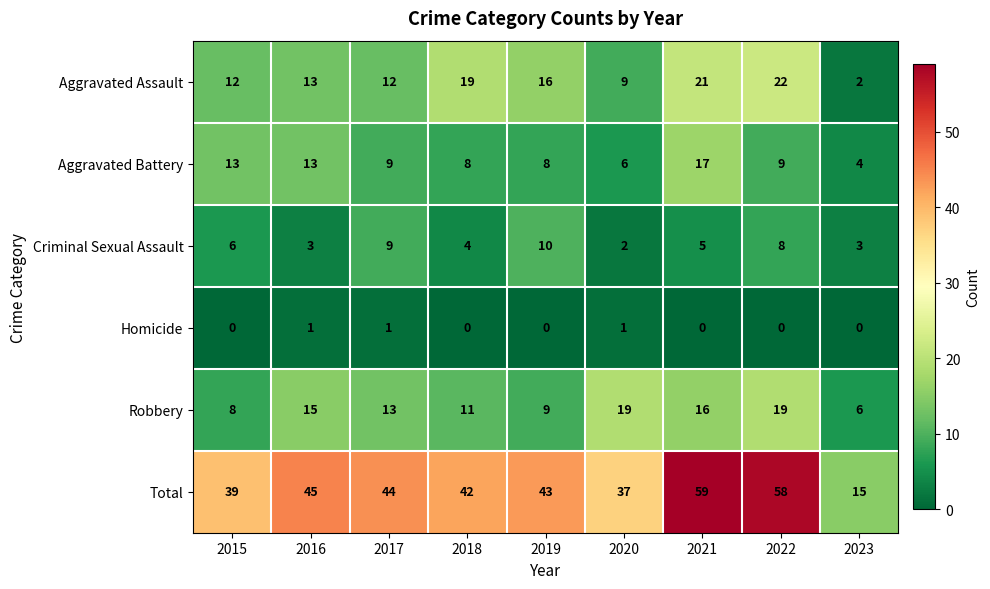

List the series in order of their peak value, lowest first.

Homicide, Criminal Sexual Assault, Aggravated Battery, Robbery, Aggravated Assault, Total